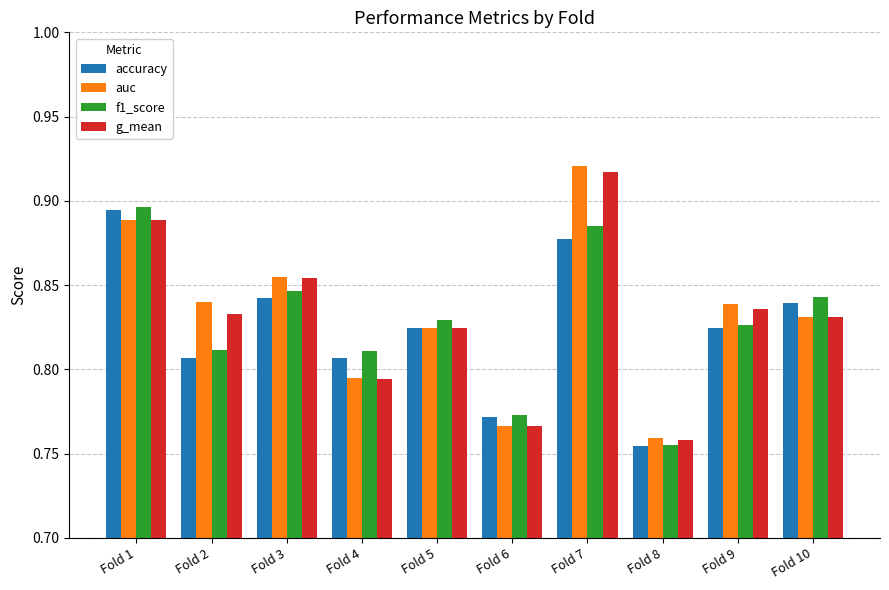

Is it true that f1_score equals 1.4 at Fold 6?

False